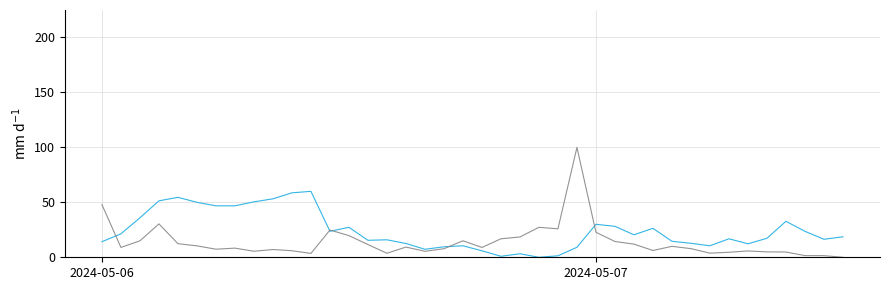

What is the greatest value displayed?

100.0